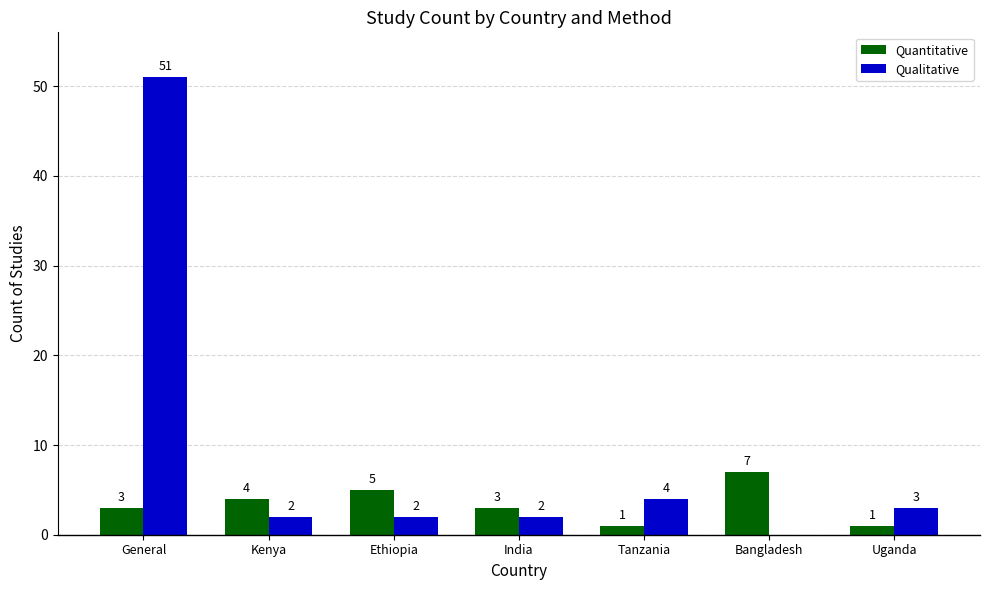

What is the total value across all series at General?

54